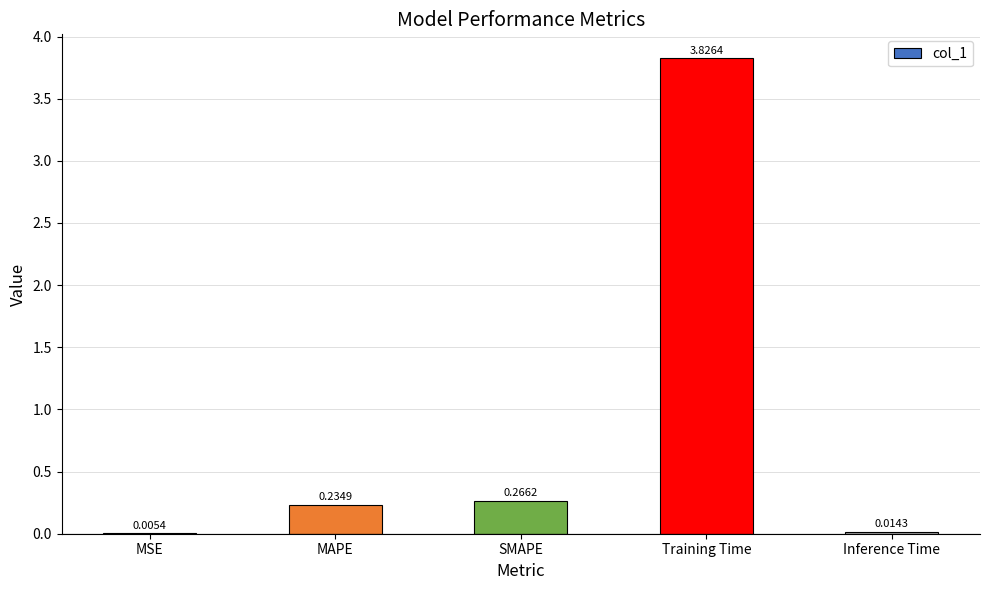

How many data points does each series have?

5